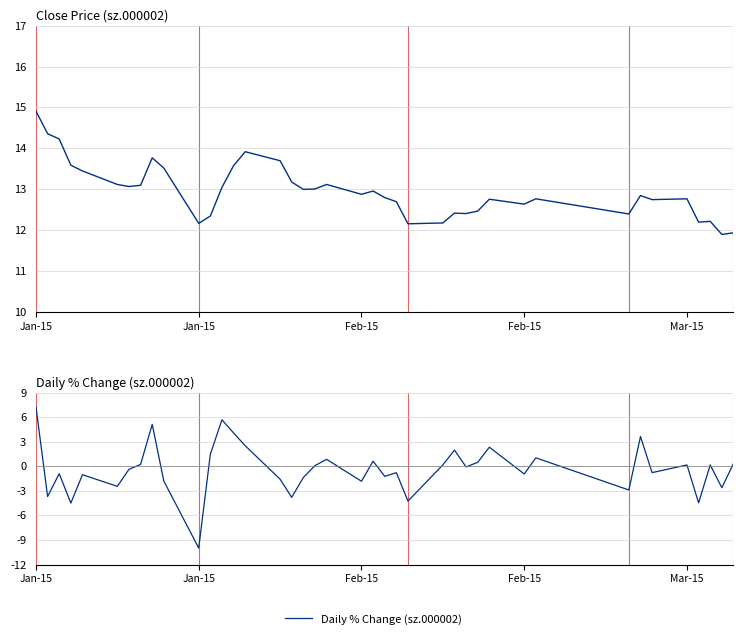

Rank the series by their maximum value, from lowest to highest.

Daily % Change (sz.000002), Close Price